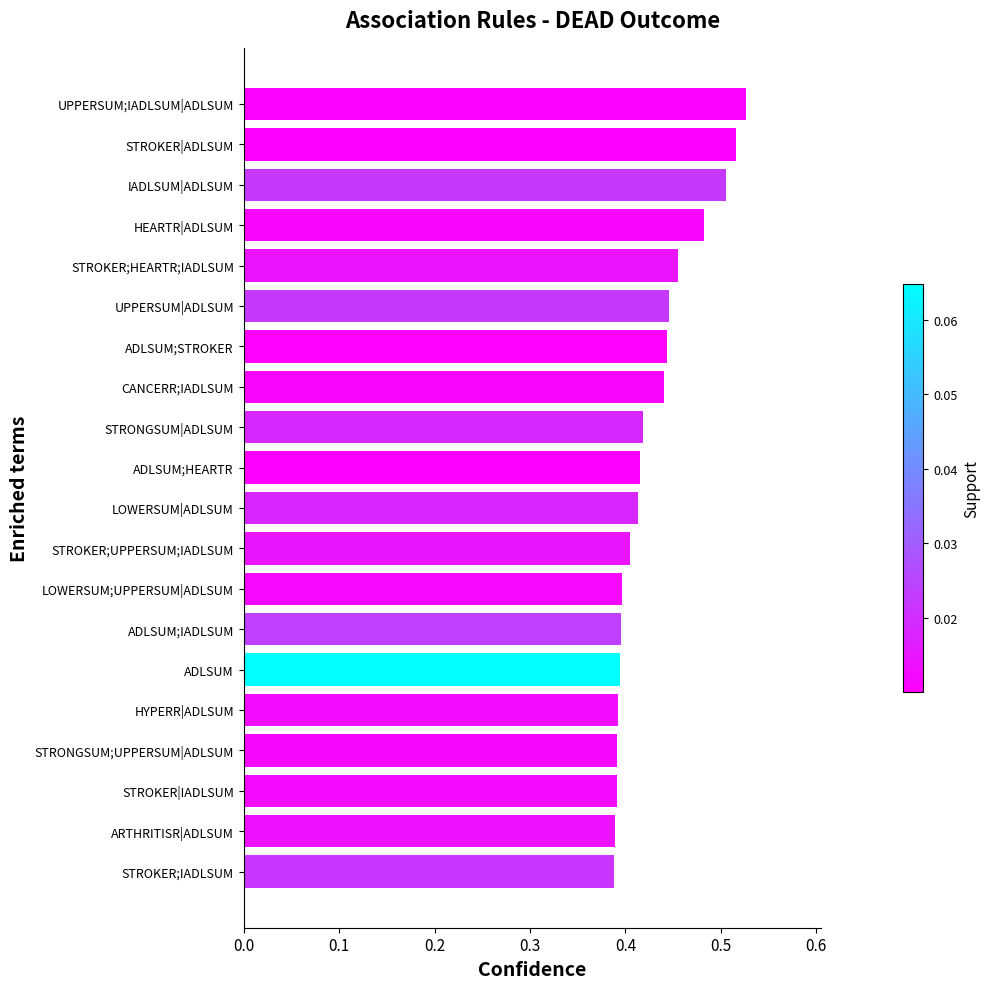

What is the change in value from LOWERSUM;UPPERSUM|ADLSUM to UPPERSUM;IADLSUM|ADLSUM?

+0.1